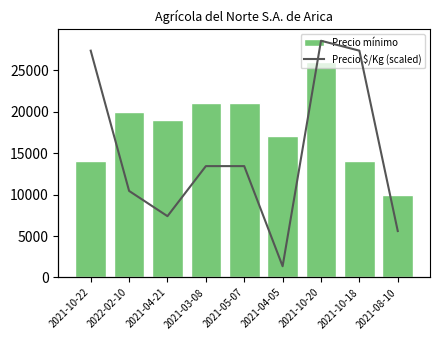

Are the bars grouped side by side (vs. stacked)?

Yes